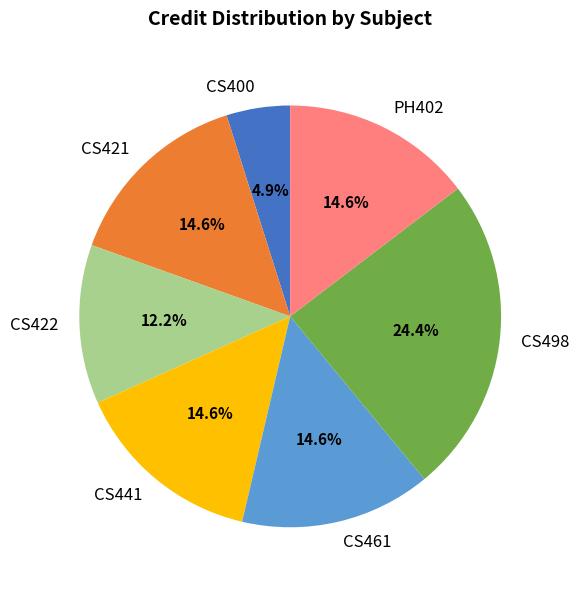

Between CS421 and CS498, which is larger?

CS498